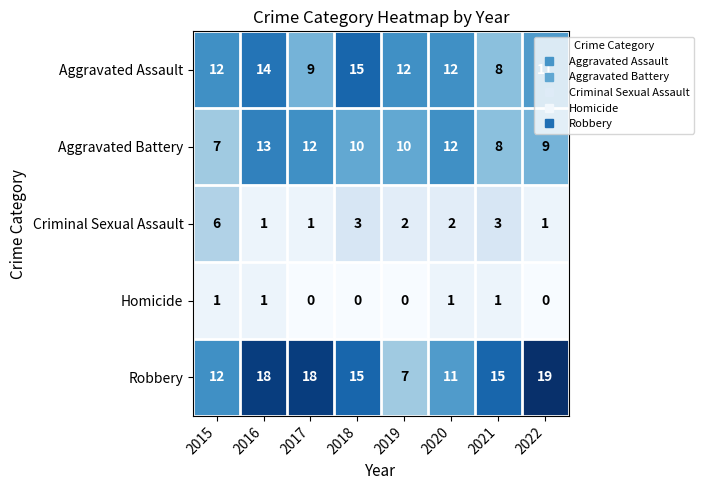

At which category does the chart reach its peak across all series?

2022